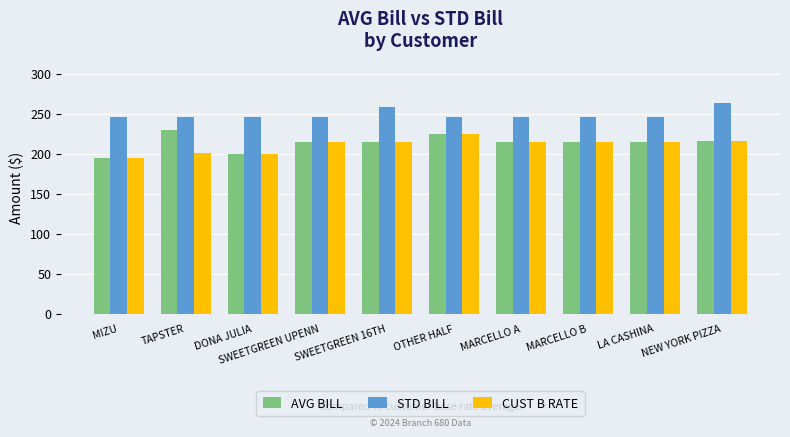

What is the sum of the CUST B RATE values at MIZU and DONA JULIA?

395.0